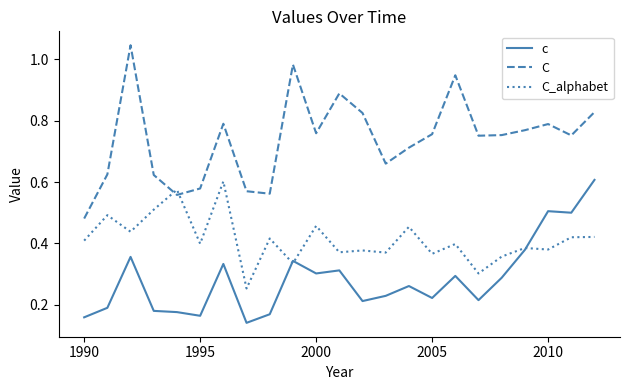

Rank the series by their average value, from highest to lowest.

C, C_alphabet, c